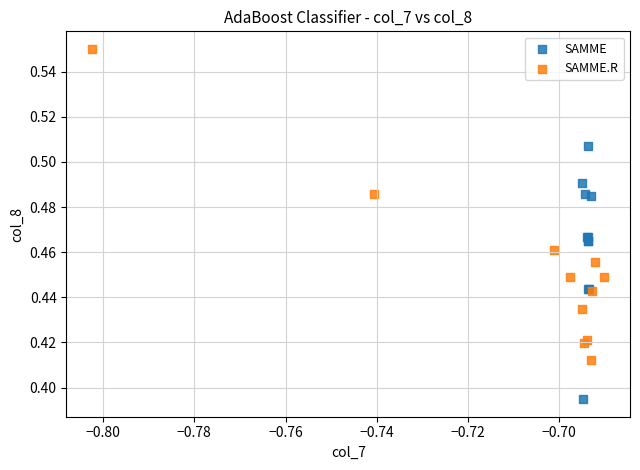

Which series has the largest Y range (max minus min)?

SAMME.R